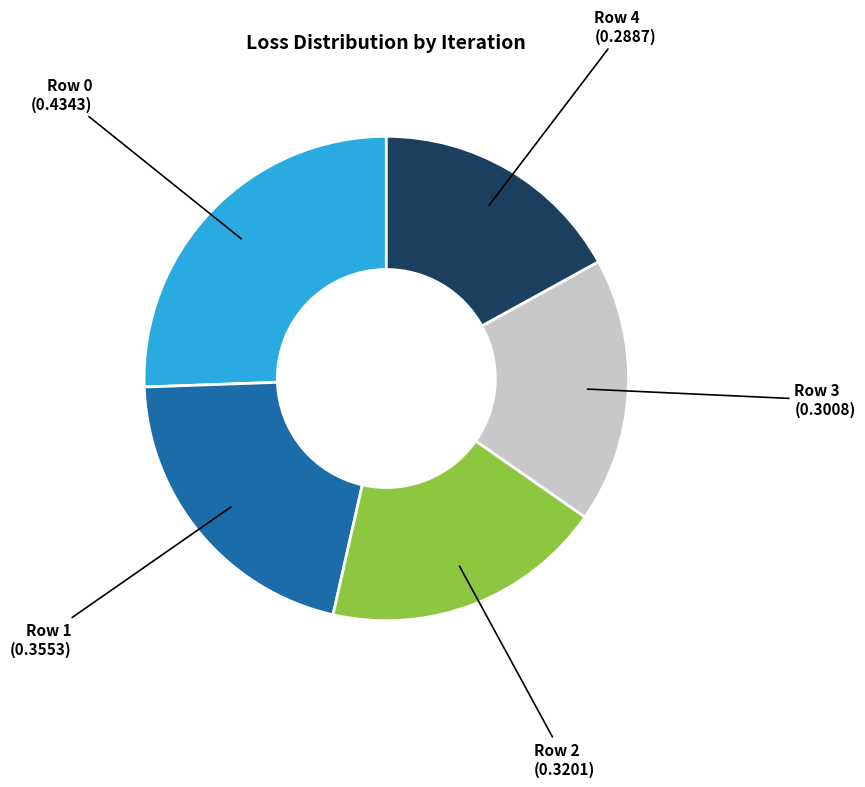

How many slices are in this pie chart?

5